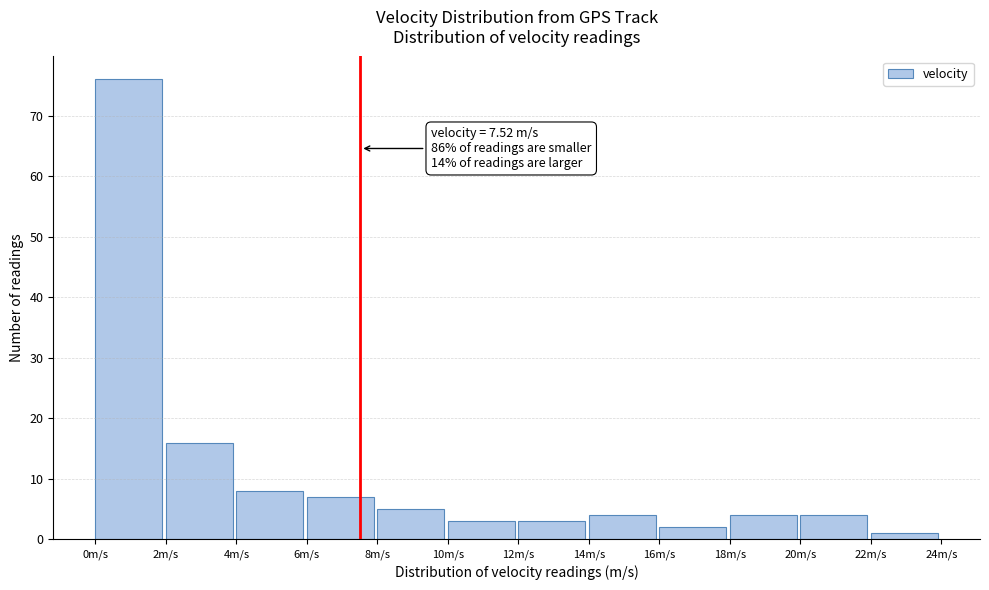

Which range on the x-axis has the tallest bar?

0 to 2